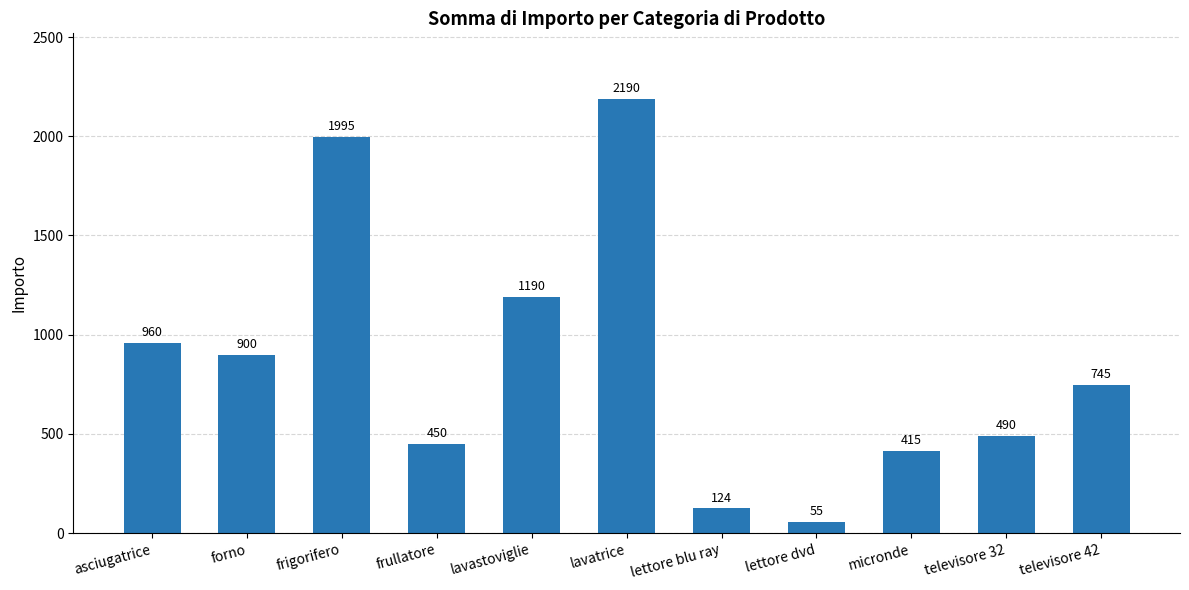

Does the chart contain any negative values?

No